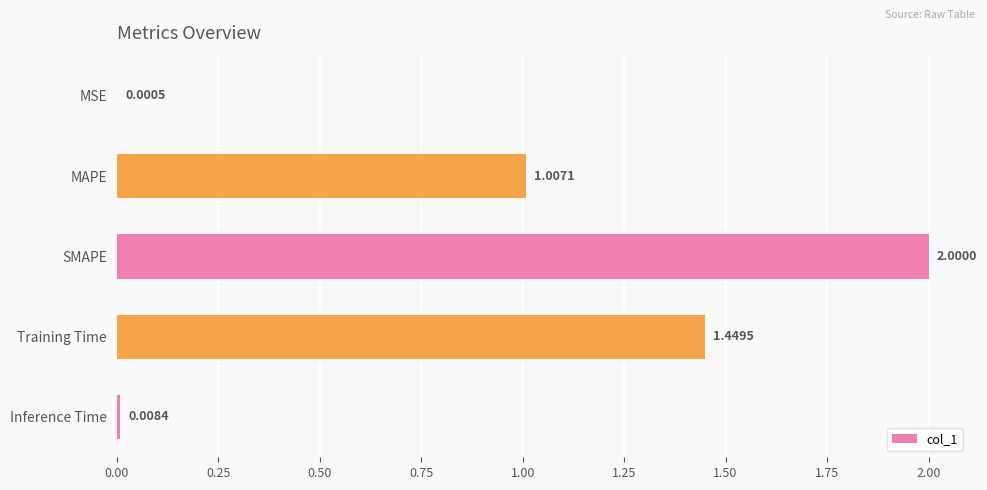

What is the change in value from MSE to SMAPE?

+2.0